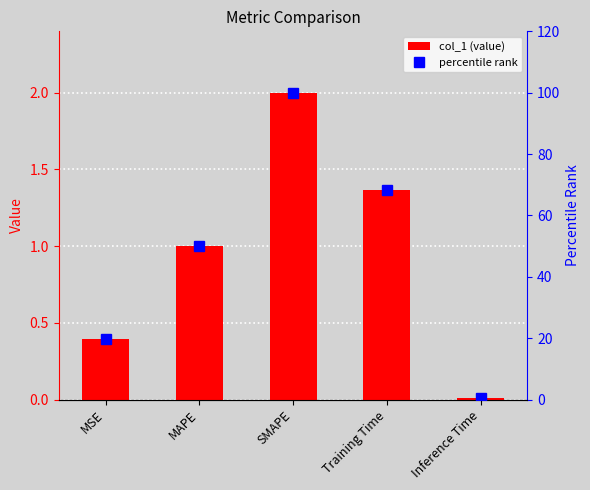

Is the value of percentile rank at MSE greater than the value of col_1 at MSE?

Yes